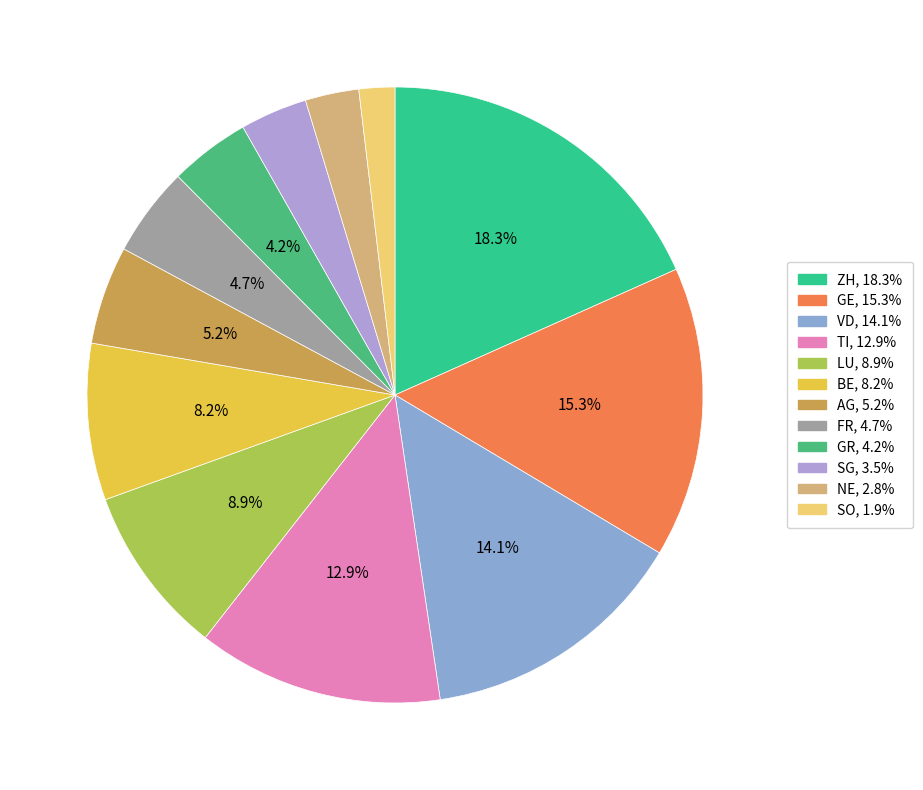

How many slices are in this pie chart?

12